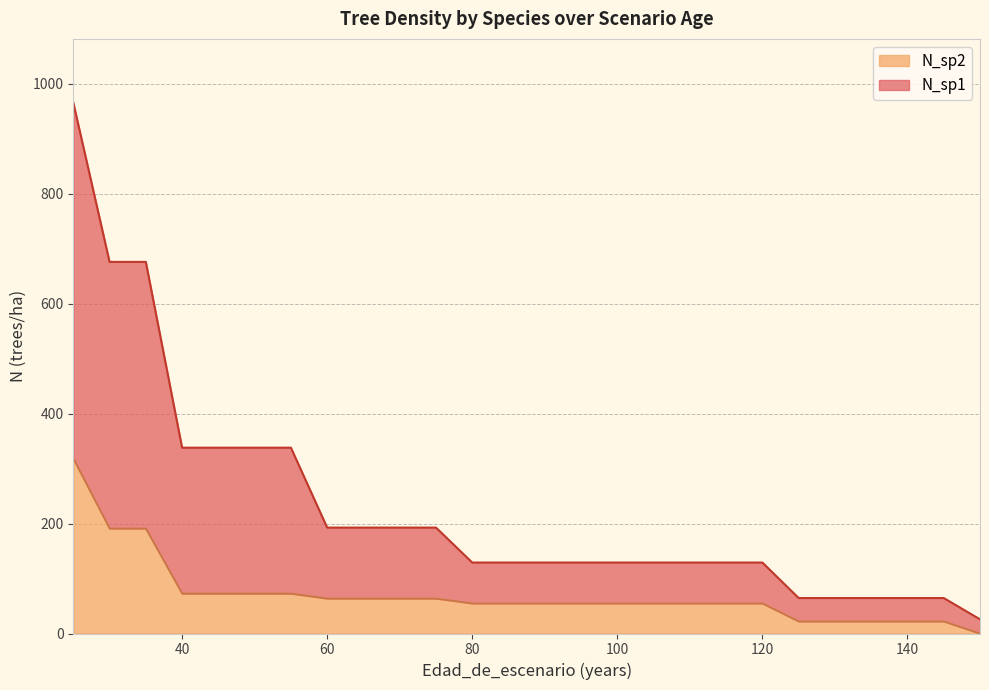

What is the sum of all N_sp2 values?

1849.2